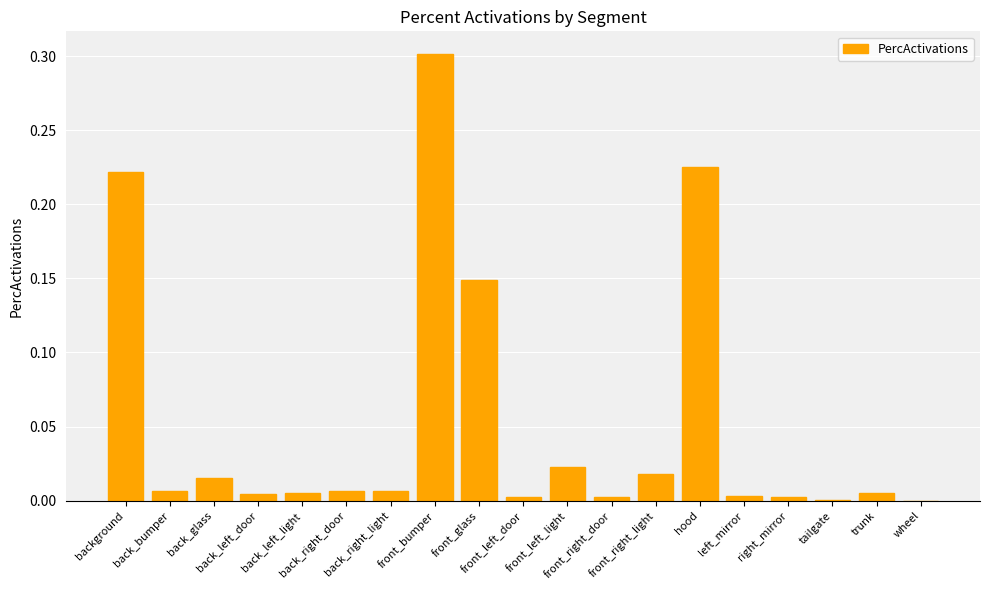

What is the greatest value displayed?

0.3